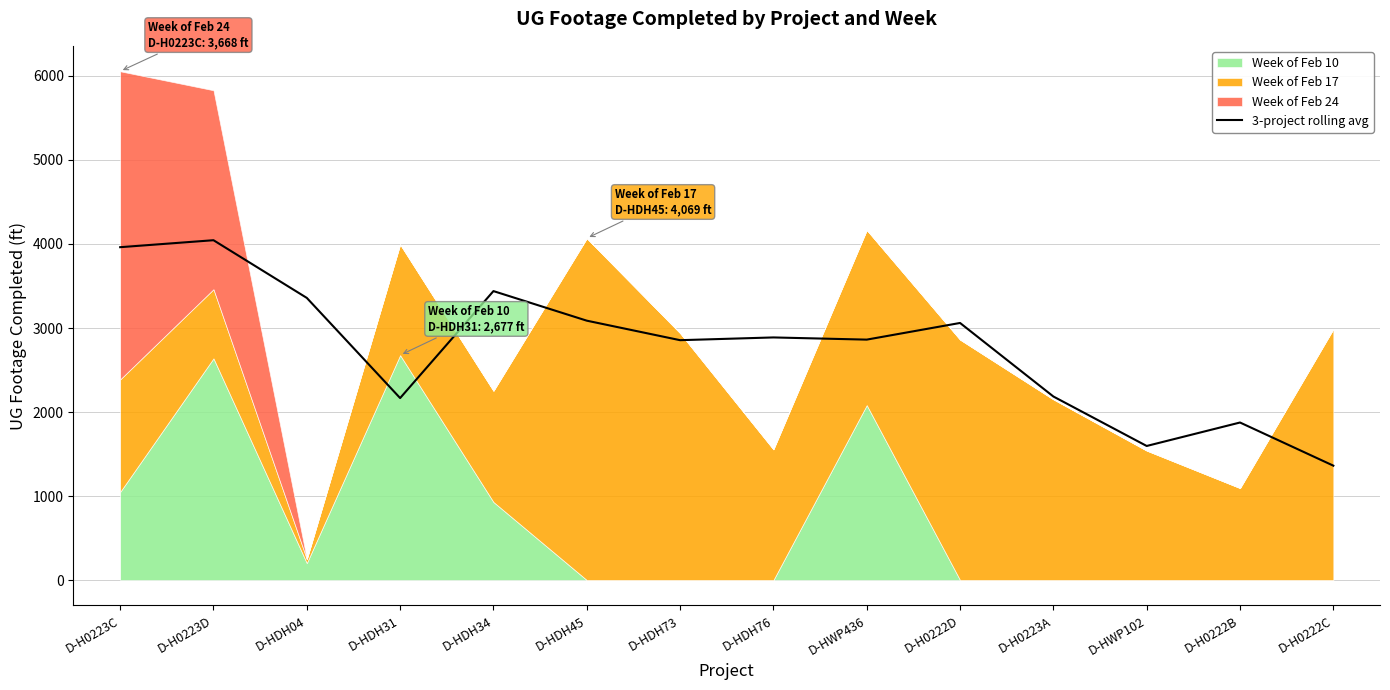

What is the label of the 12th point from the right?

D-HDH04